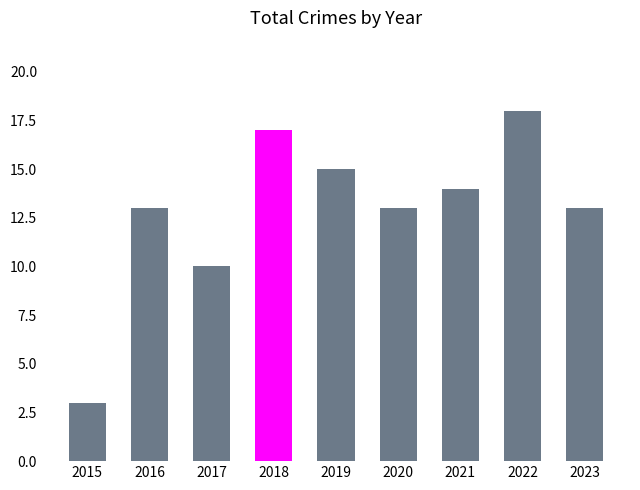

What is the value of the 3rd bar from the left?

10